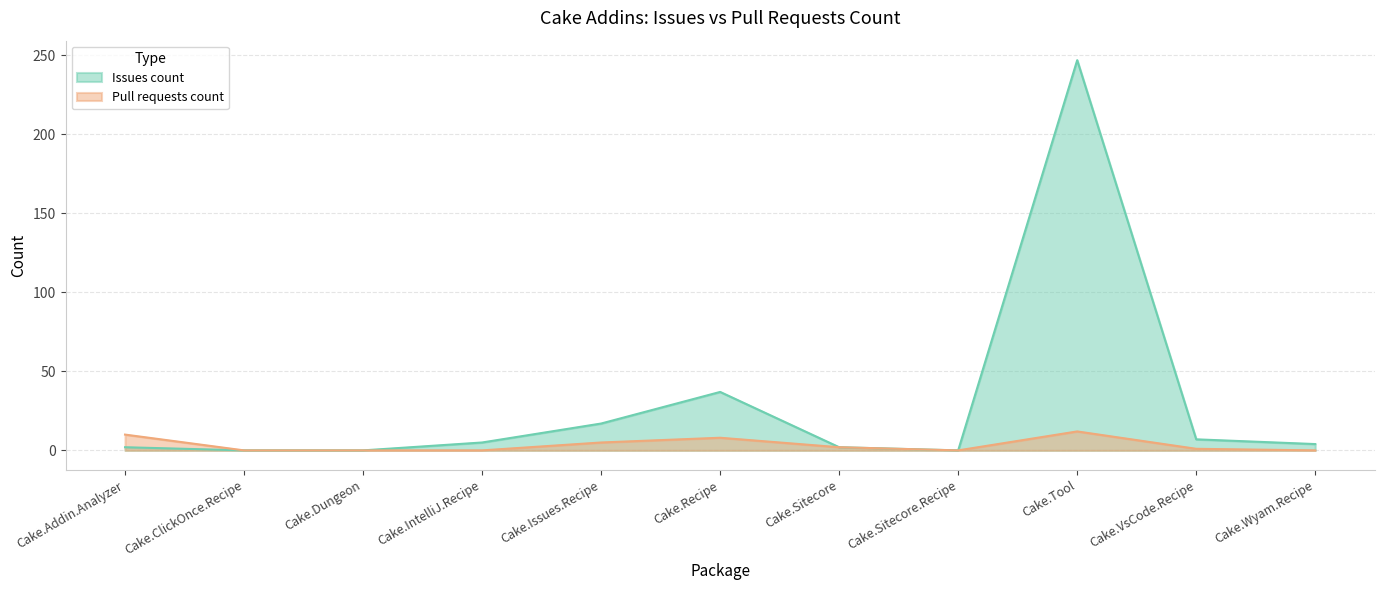

True or false: Pull requests count and Issues count intersect in this chart.

False